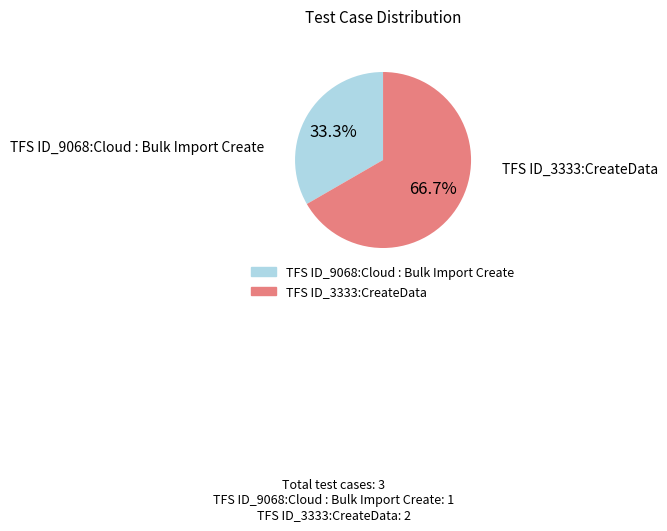

What is the ratio of the value at TFS ID_3333:CreateData to the value at TFS ID_9068:Cloud : Bulk Import Create?

2.0